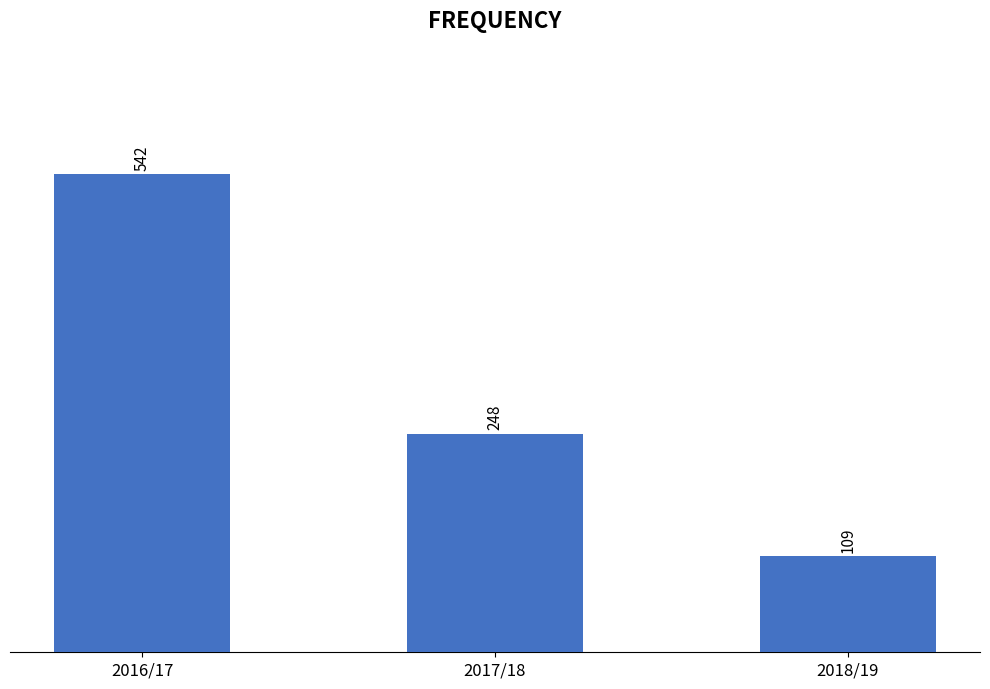

The chart shows a value of 109 at 2018/19. True or false?

True